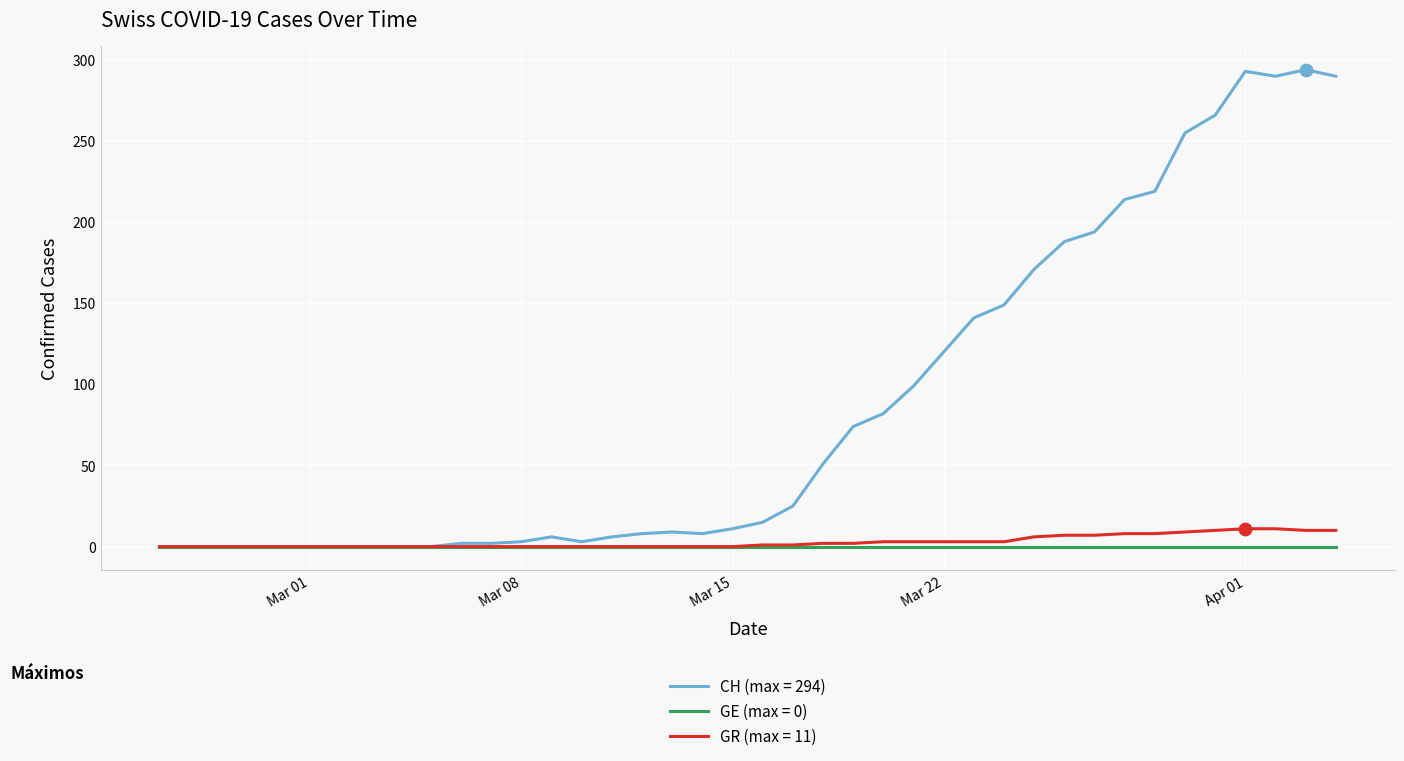

What is the greatest value displayed?

294